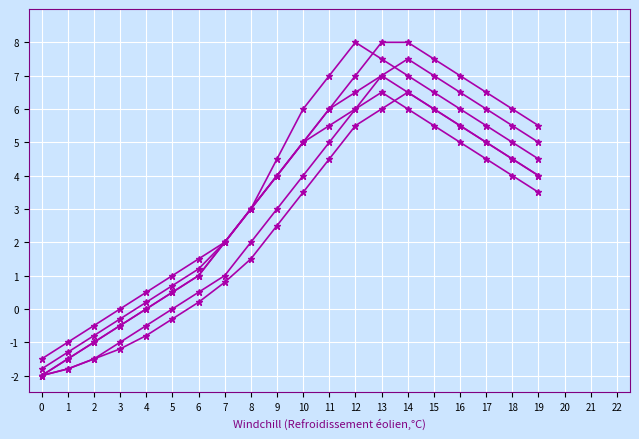

Is this an area chart (filled region under the line)?

No